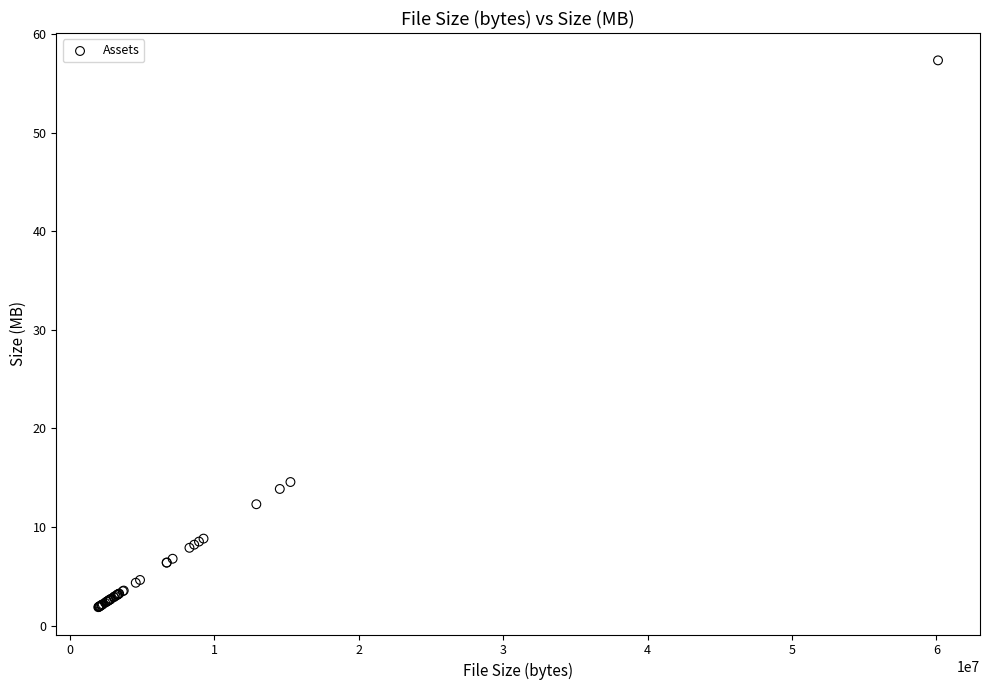

What Y value in the scatter plot is closest to 29?

14.6